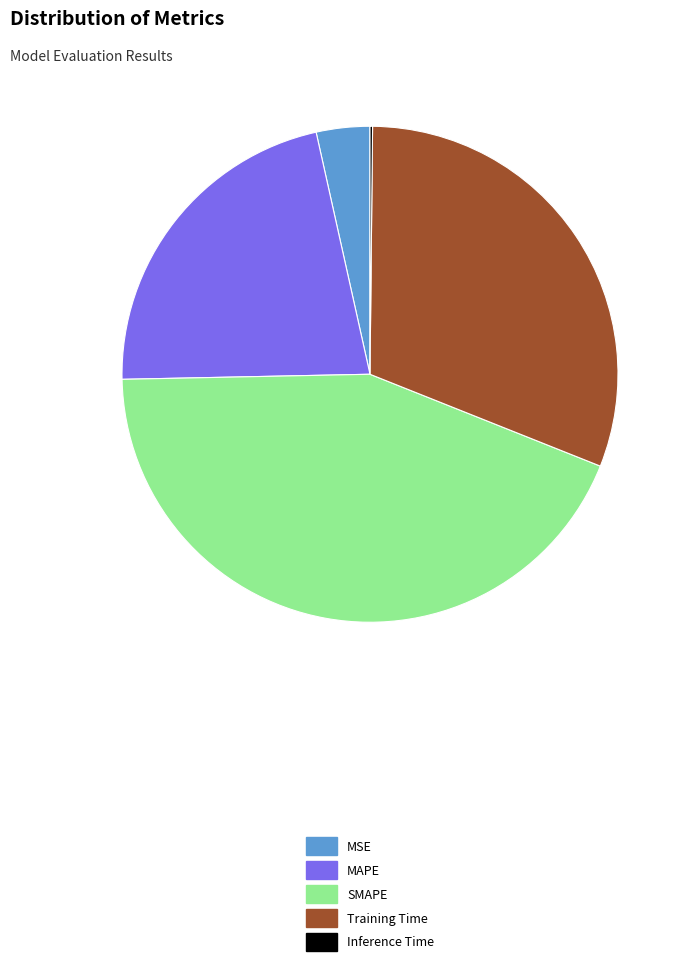

Does SMAPE represent more than half of the total?

No